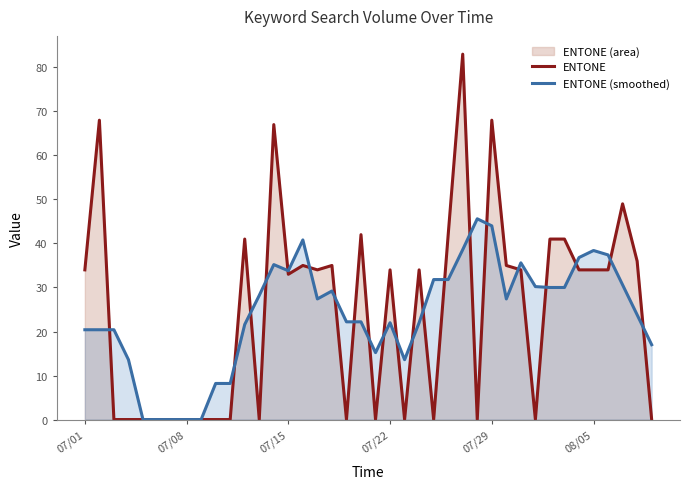

Which series has the largest total across all categories?

ENTONE